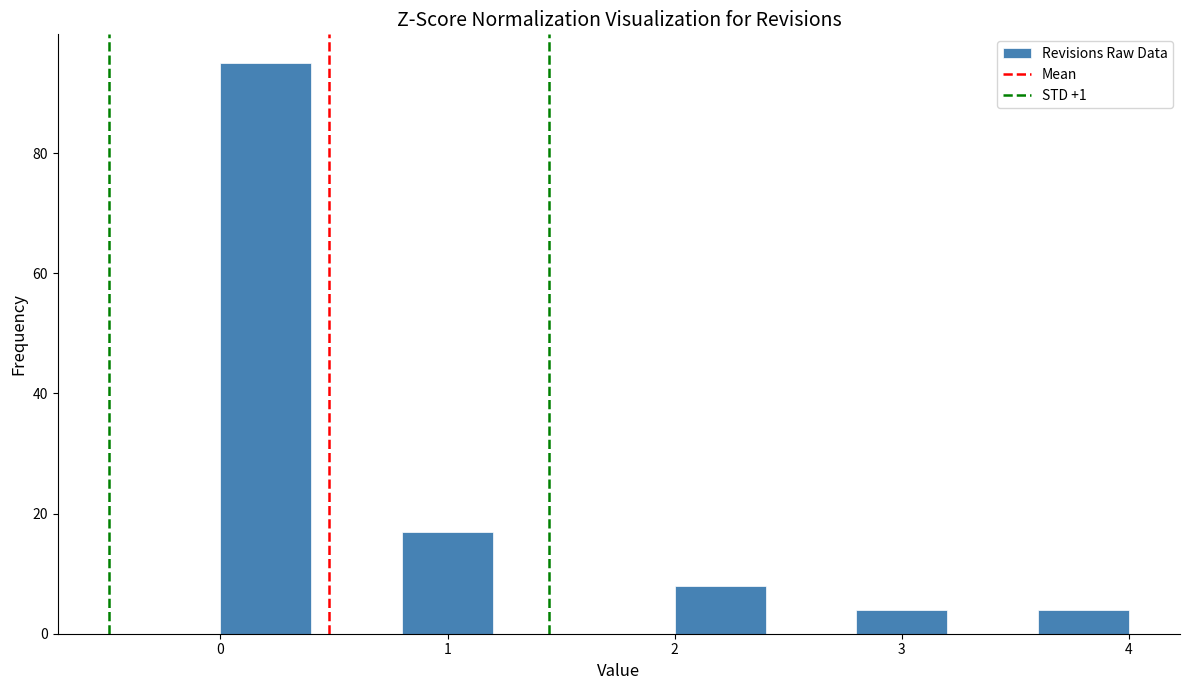

How tall is the bar that spans 0.0 to 0.4 on the x-axis? The values are not printed on the chart, so give them approximately, as read against the axis.

96